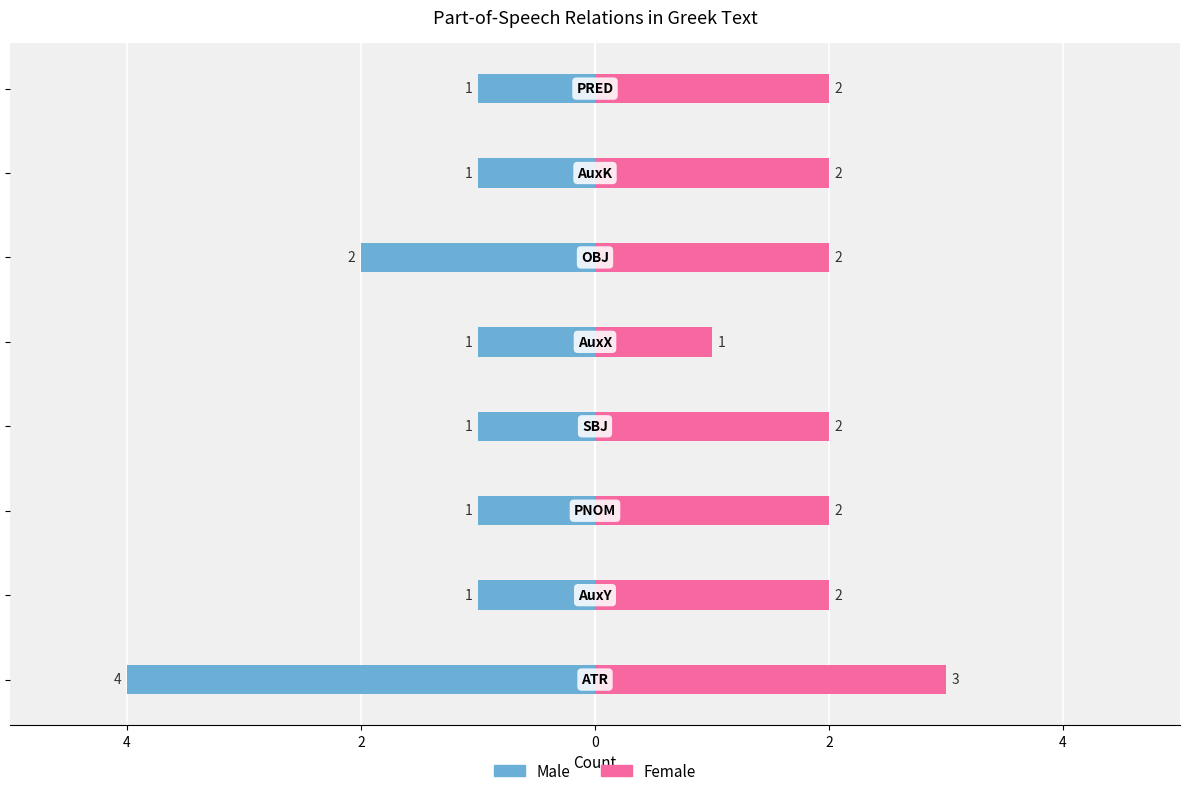

What is the sum of all Female values?

16